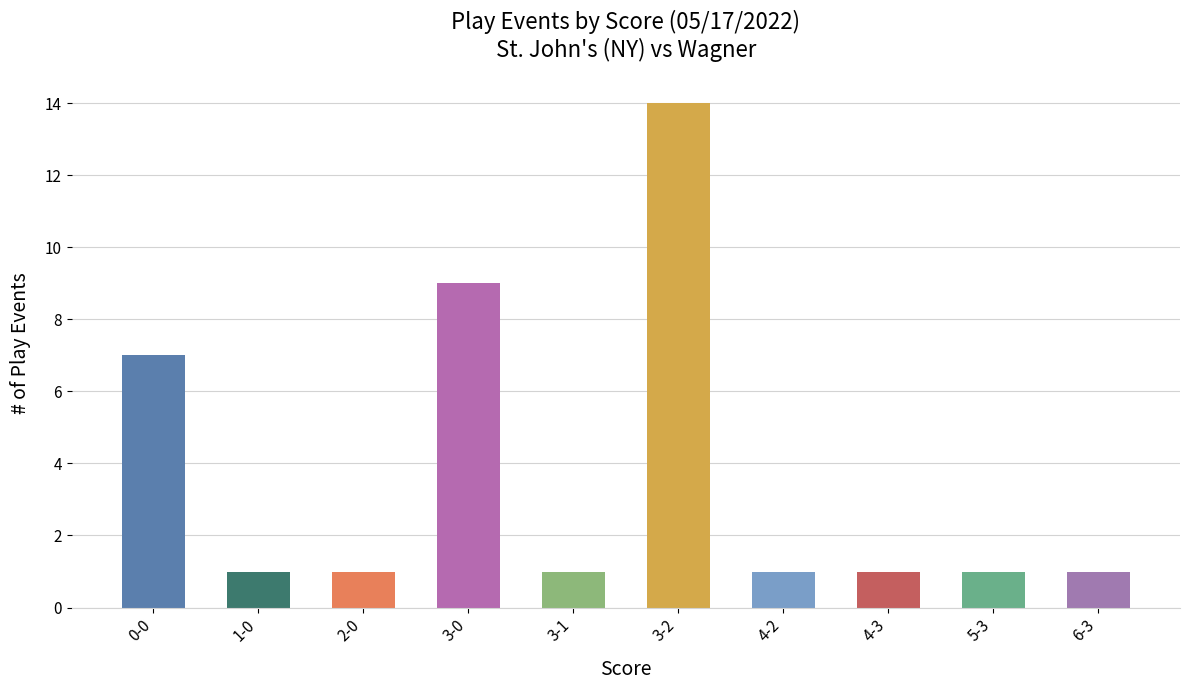

True or false: the data shows 1 at 2-0.

True